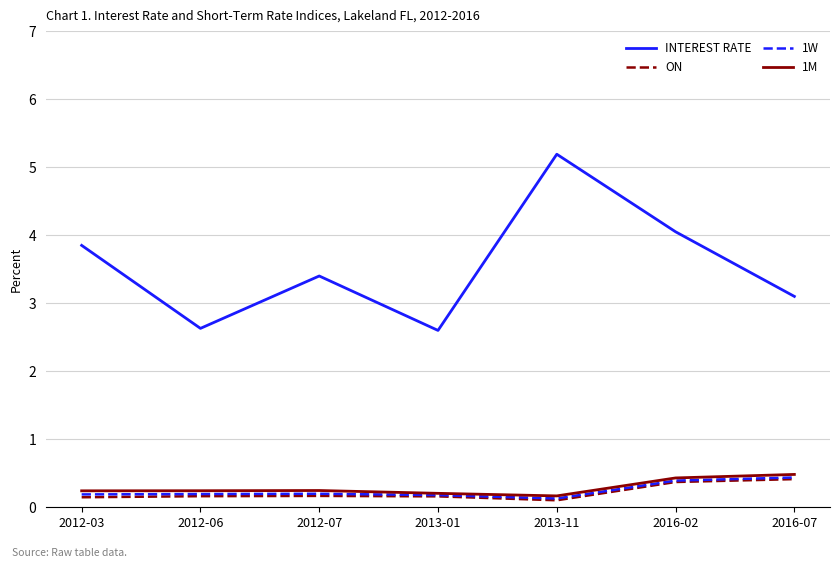

The value of 1M at 2016-07 is 0.2. True or false?

False